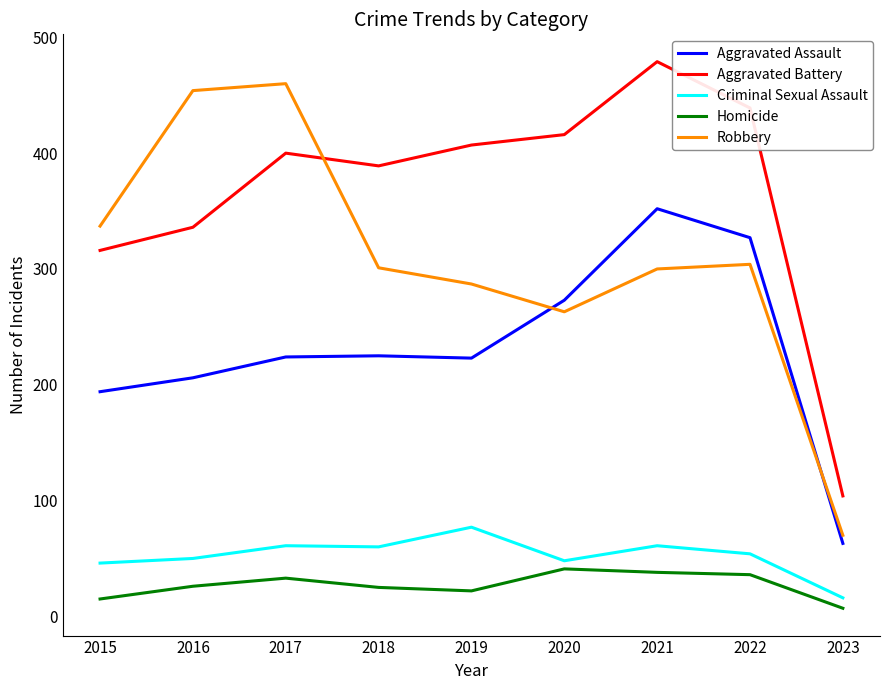

What is the difference between the maximum and minimum values in the Homicide series?

34